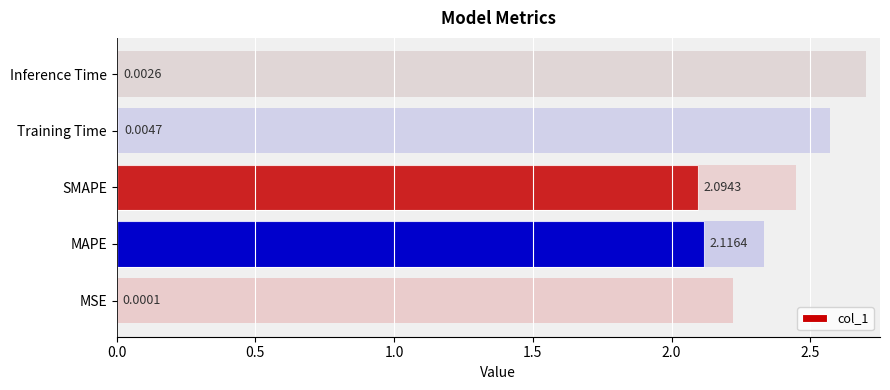

What is the maximum value shown in the chart?

2.1